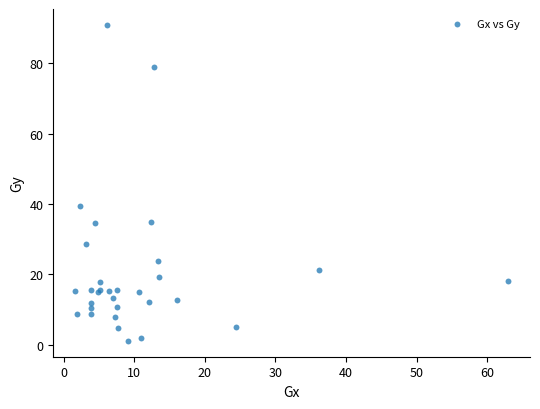

What Y value in the scatter plot is closest to 46?

39.6